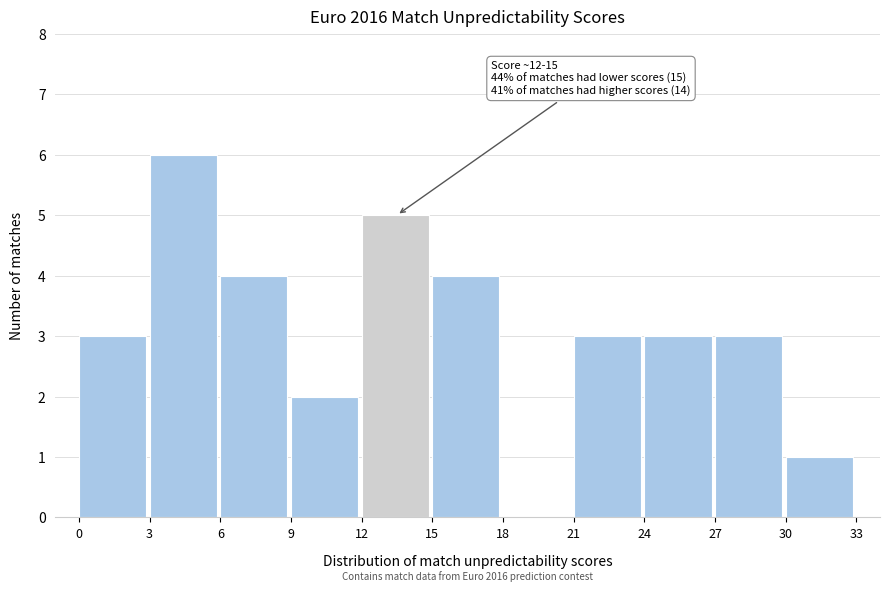

Which range on the x-axis has the tallest bar?

3 to 6